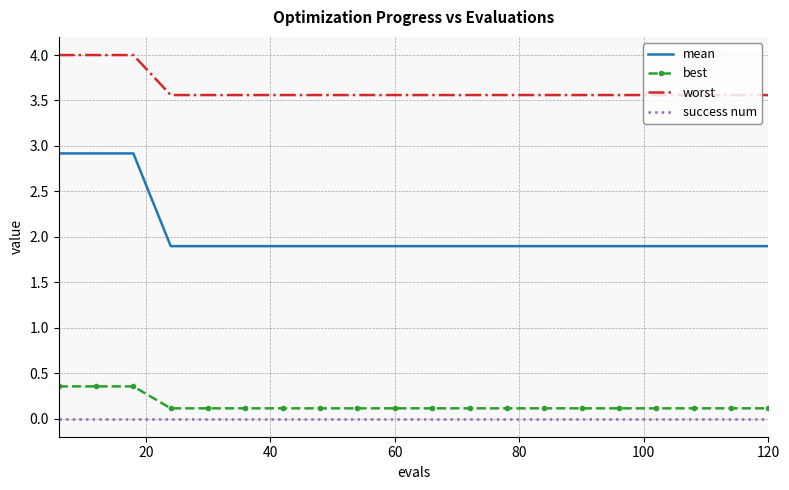

At how many categories does at least one series exceed 3?

20